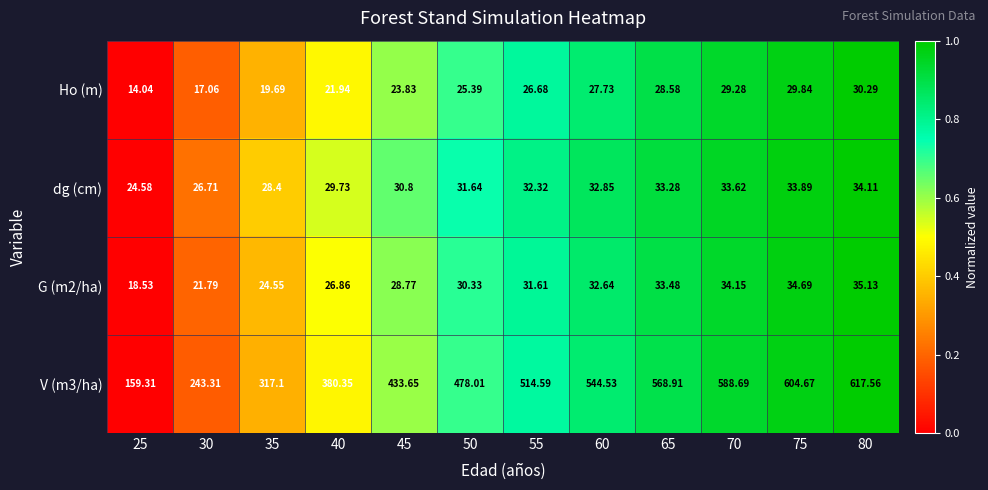

Which series has the largest total across all categories?

V (m3/ha)